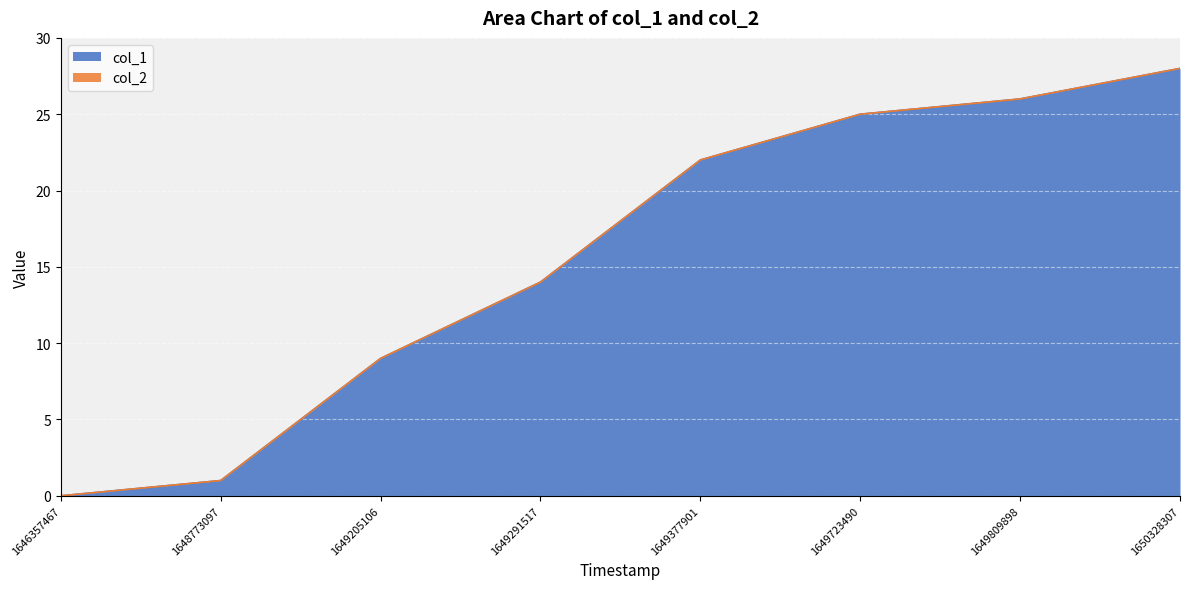

What is the average value?

16